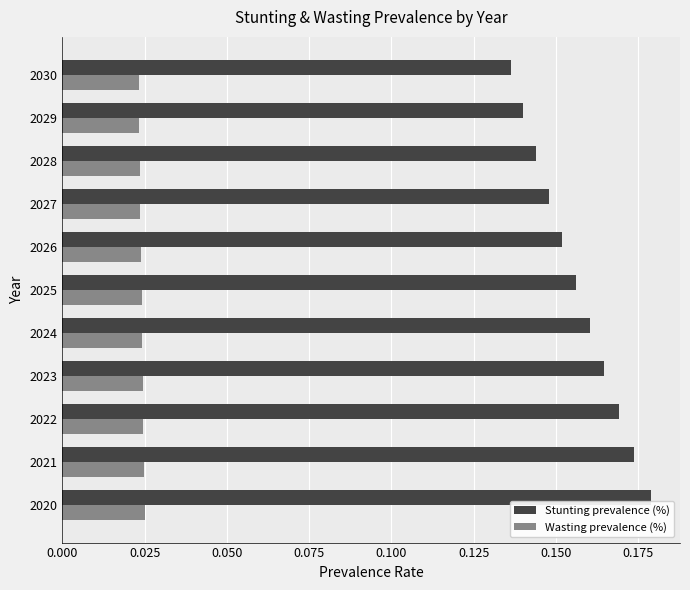

Count the Wasting prevalence (%) values in the range 0 to 1.

11